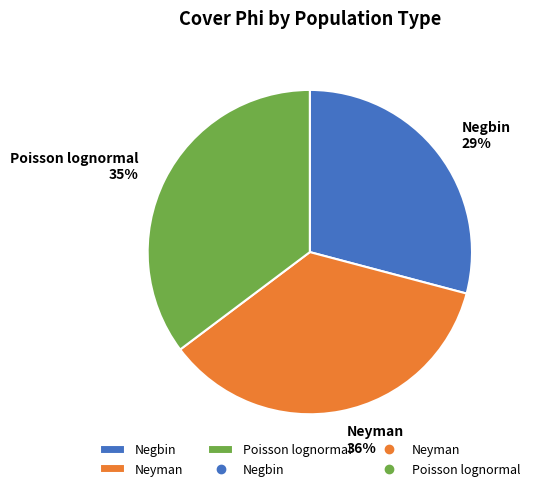

The Poisson lognormal slice represents 35% of the pie. True or false?

True